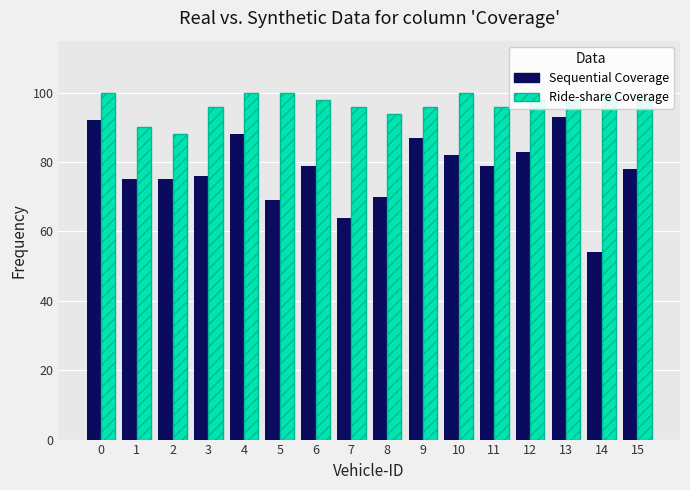

At how many categories does at least one series exceed 55?

16